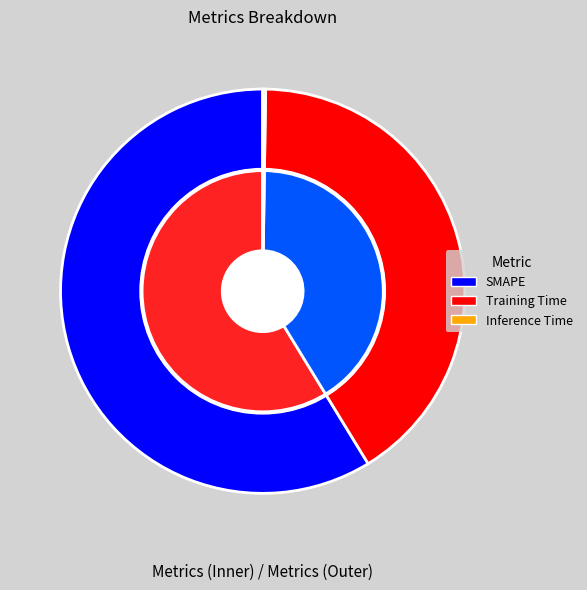

To the nearest percent, what percentage of the pie is SMAPE?

59%